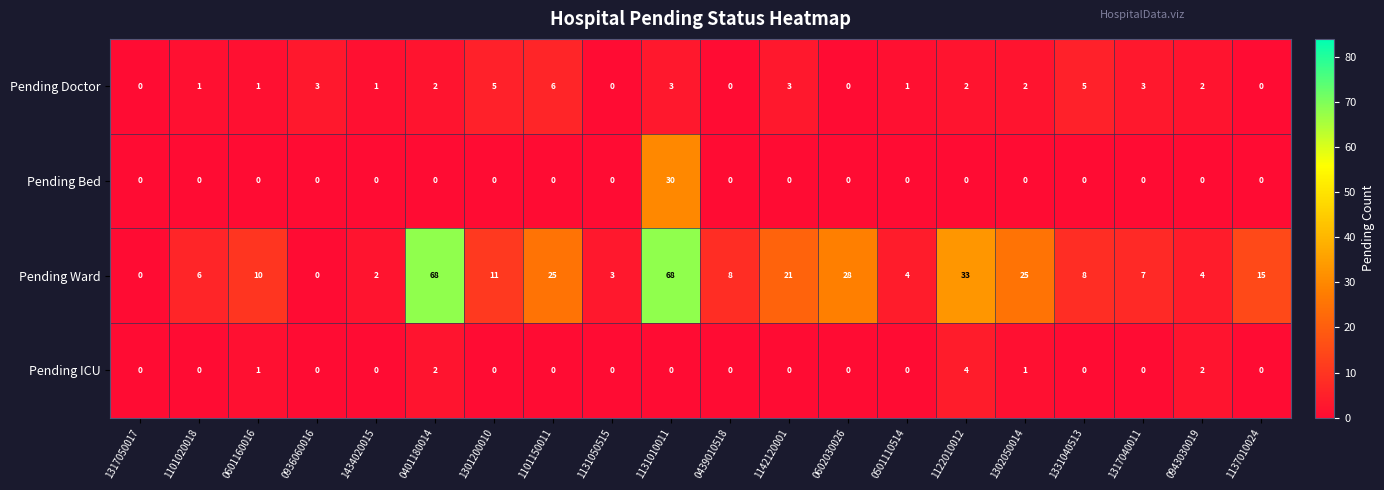

Which series has the largest total across all categories?

Pending Ward